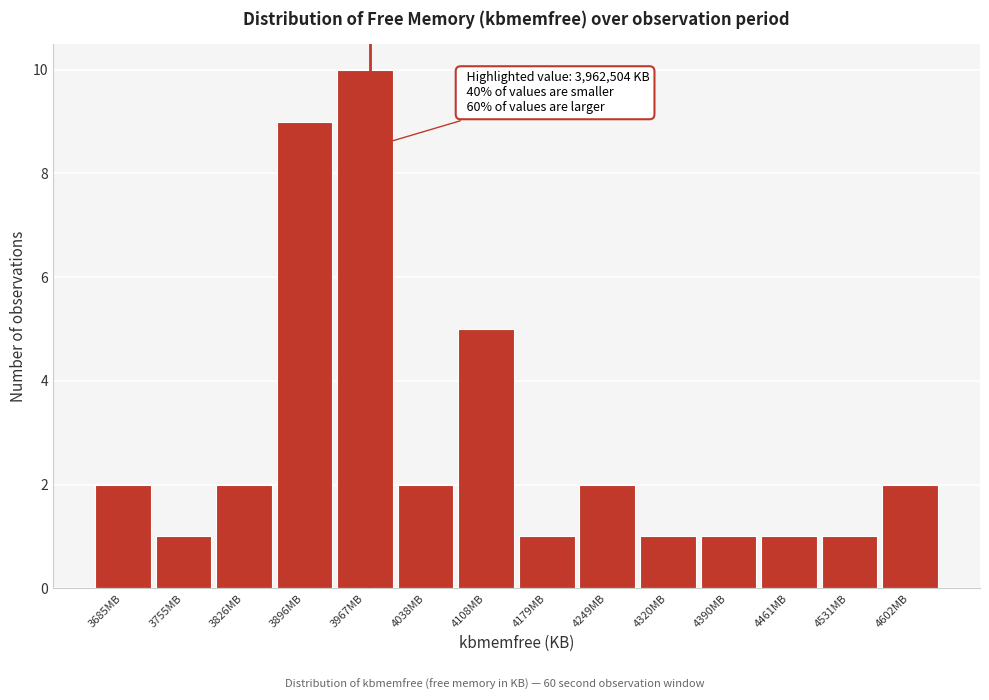

Reading left to right, extract all data points from this chart.

3685MB=2	3755MB=1	3826MB=2	3896MB=9	3967MB=10	4038MB=2	4108MB=5	4179MB=1	4249MB=2	4320MB=1	4390MB=1	4461MB=1	4531MB=1	4602MB=2